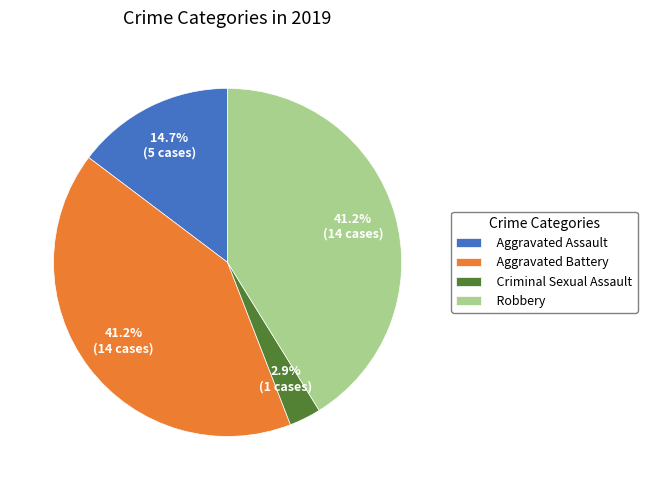

The Criminal Sexual Assault slice represents 3% of the pie. True or false?

True